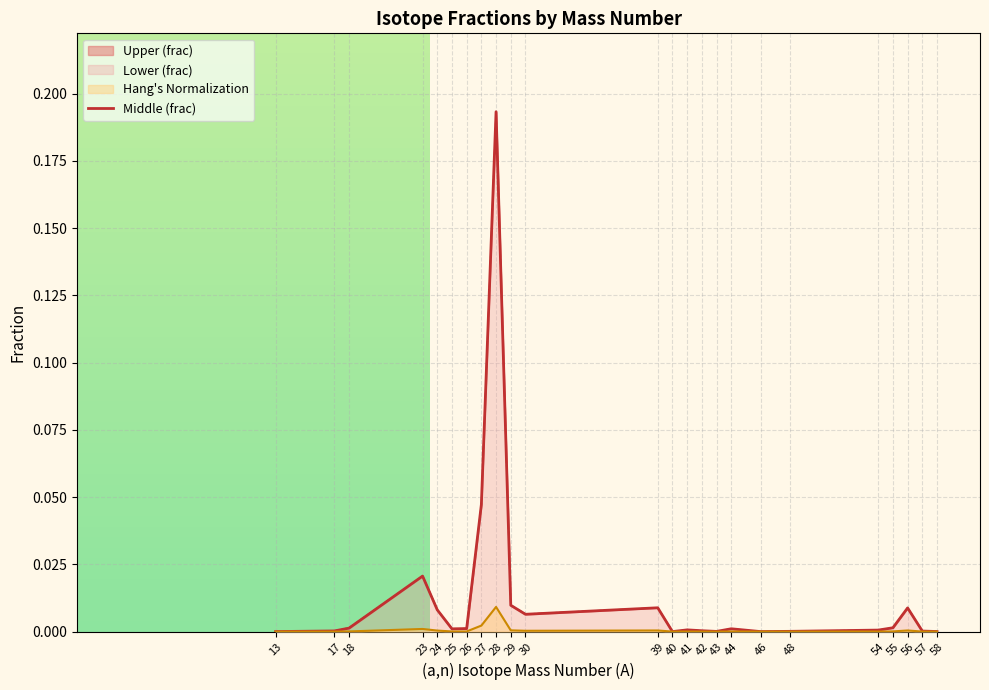

Which has a higher value, 41 or 58?

41